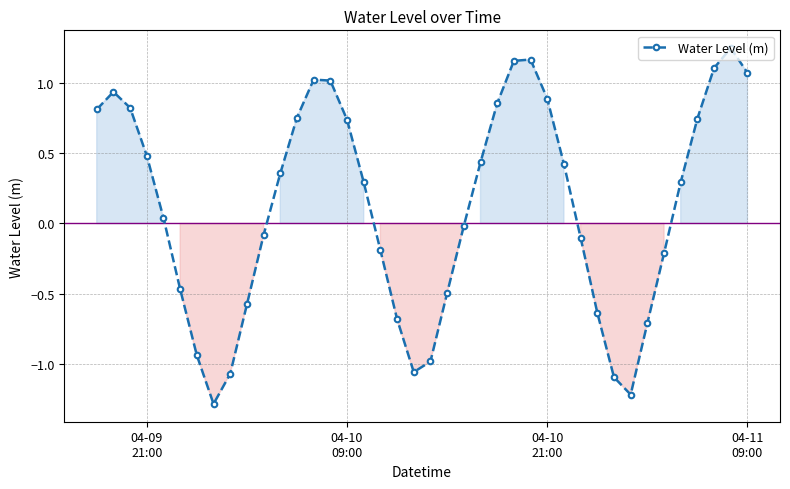

How many interior local valleys (lower than both neighbors) does the data have?

3